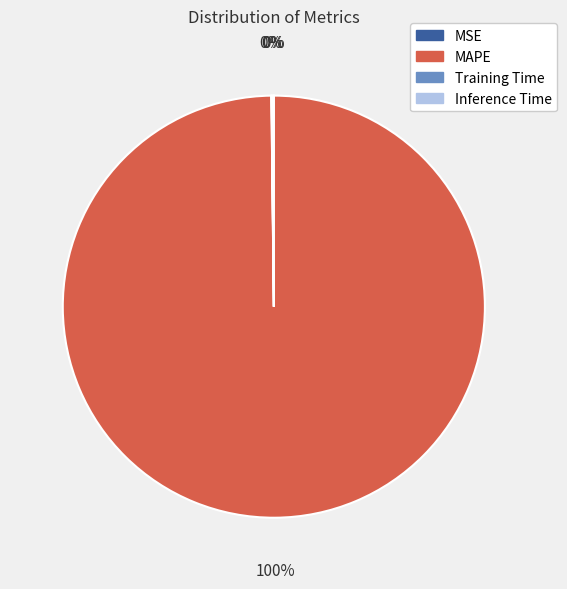

To the nearest percent, what is the average slice percentage?

25%